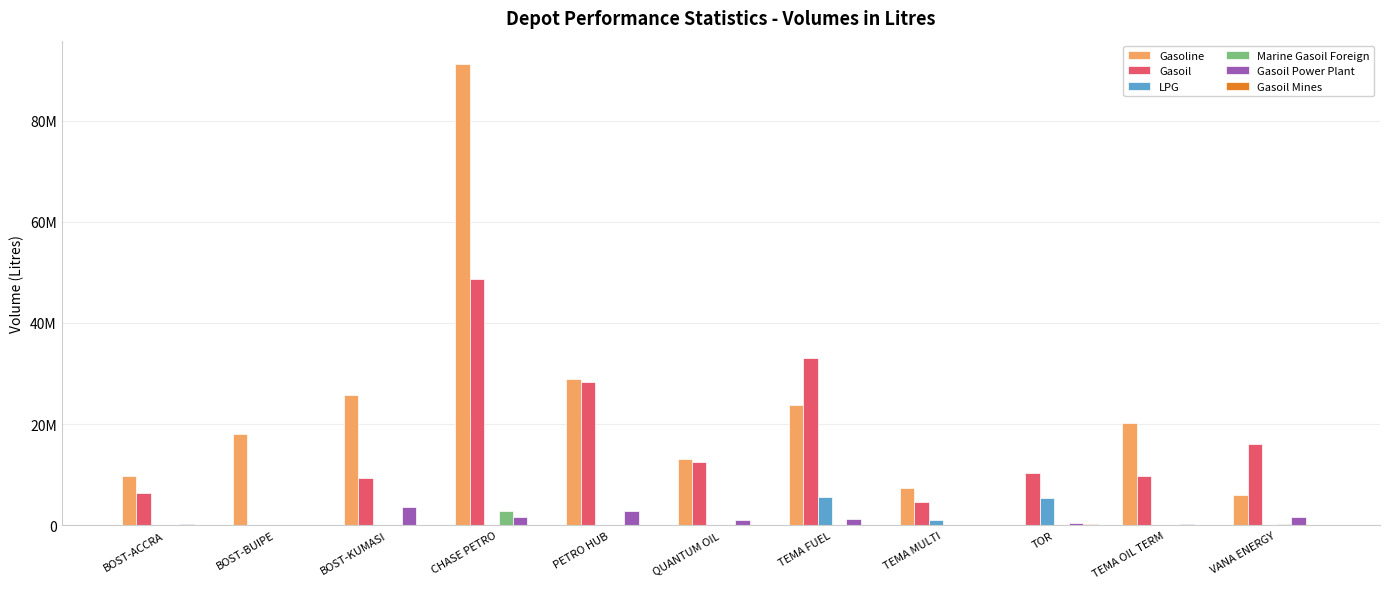

Rank the series by their maximum value, from highest to lowest.

Gasoline, Gasoil, LPG, Gasoil Power Plant, Marine Gasoil Foreign, Gasoil Mines